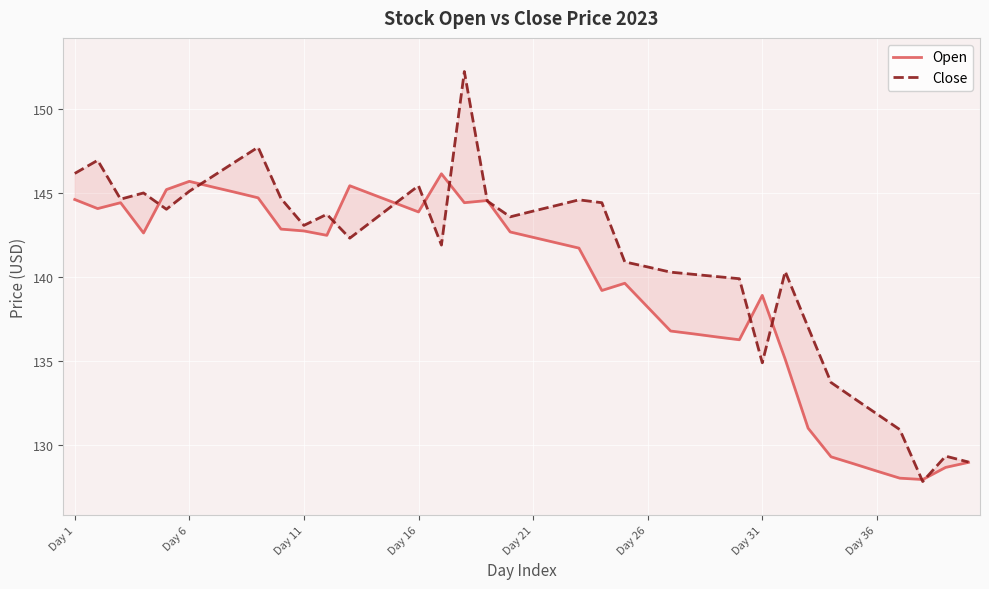

At how many categories does at least one series exceed 128?

39